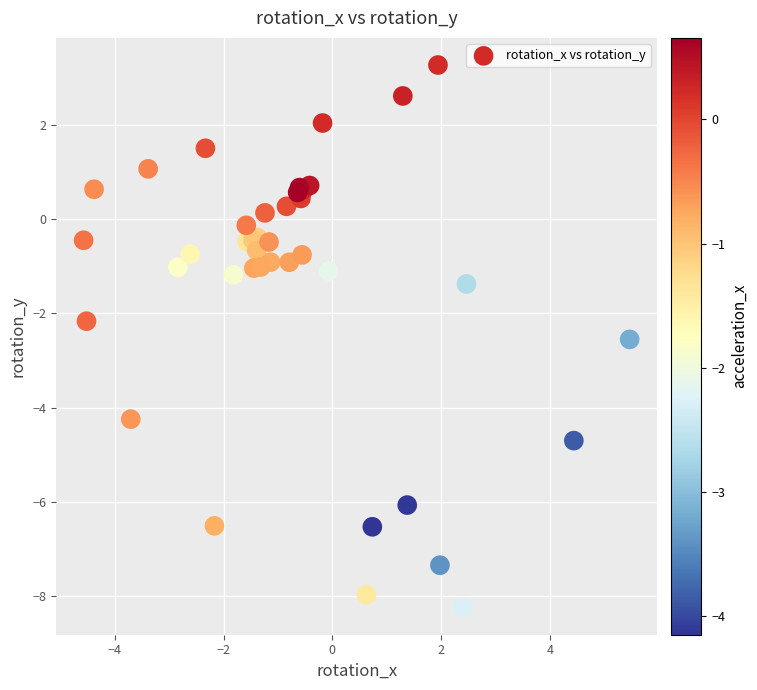

What Y value in the scatter plot is closest to -2?

-2.2